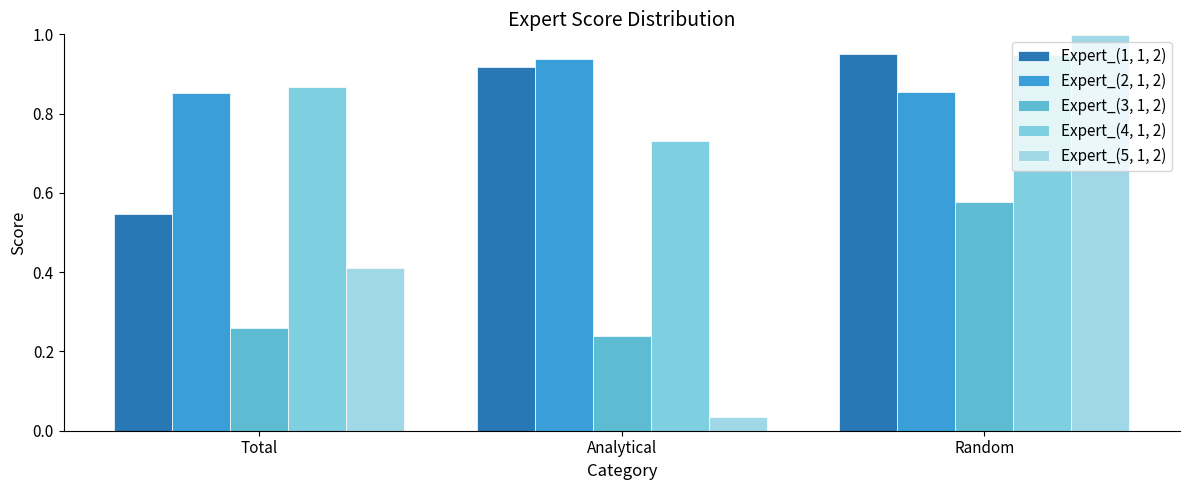

What is the minimum value for Expert_(2, 1, 2)?

0.9